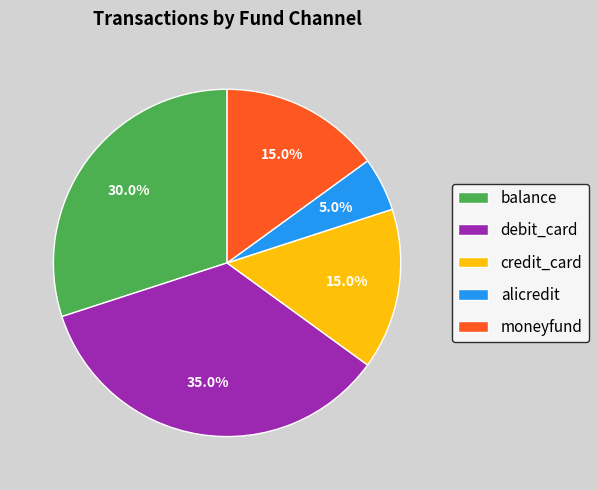

How many segments does this pie chart have?

5